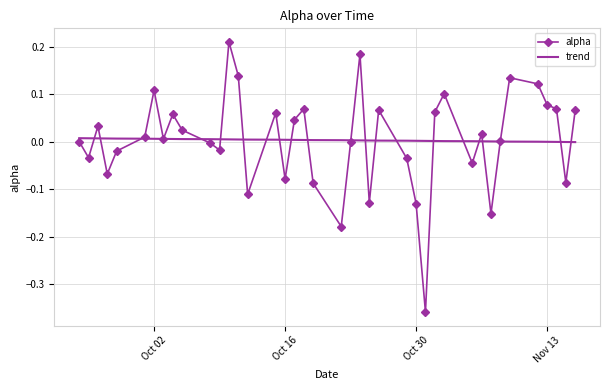

List the series in order of their peak value, highest first.

alpha, trend